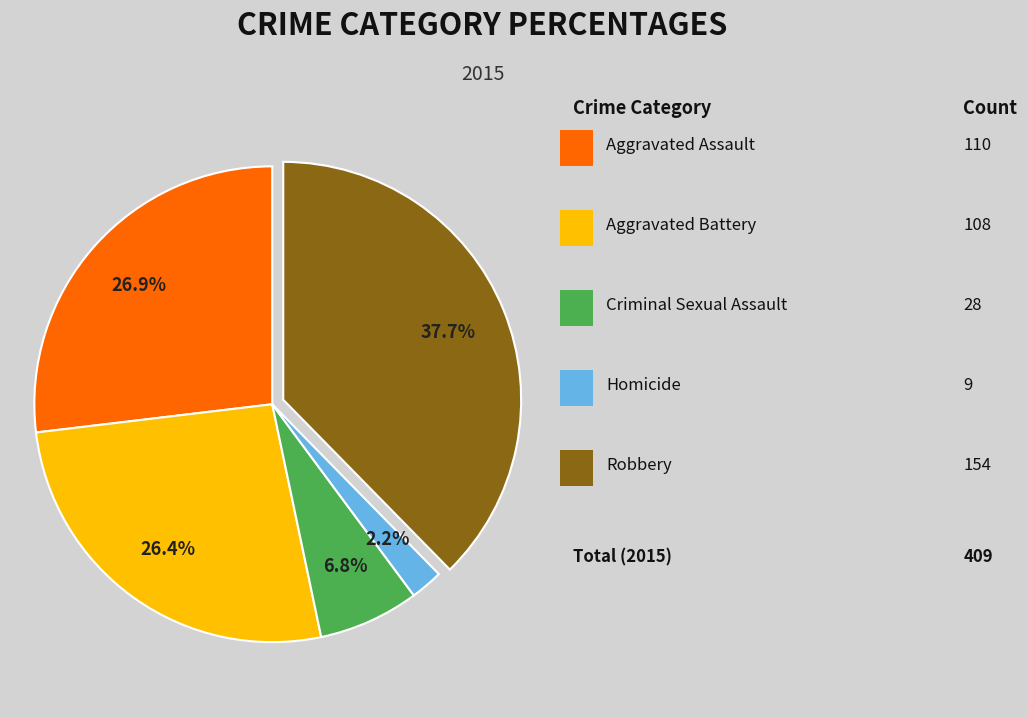

Does any single category account for the majority?

No